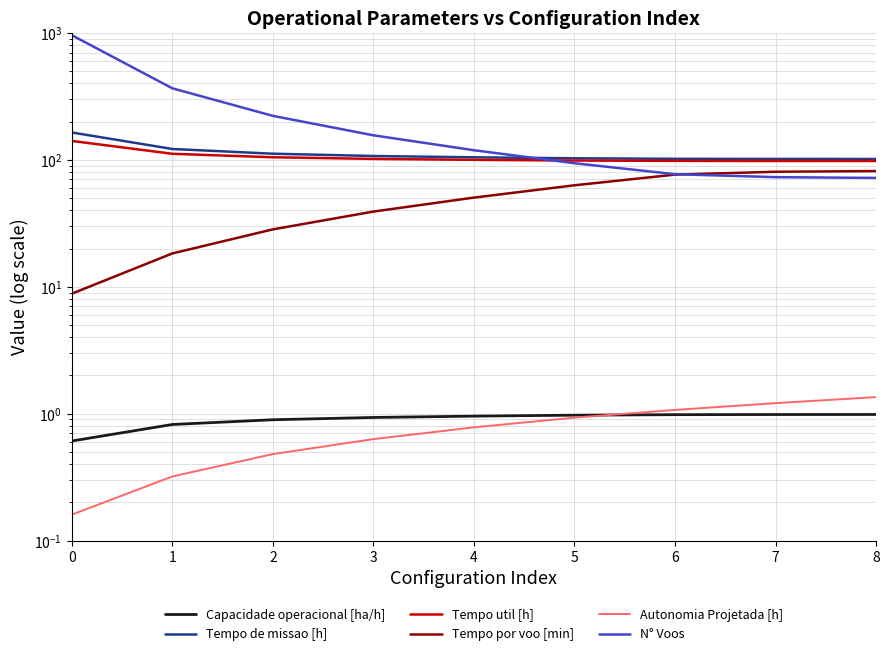

True or false: Tempo por voo [min] has more than 0 interior local peaks.

False